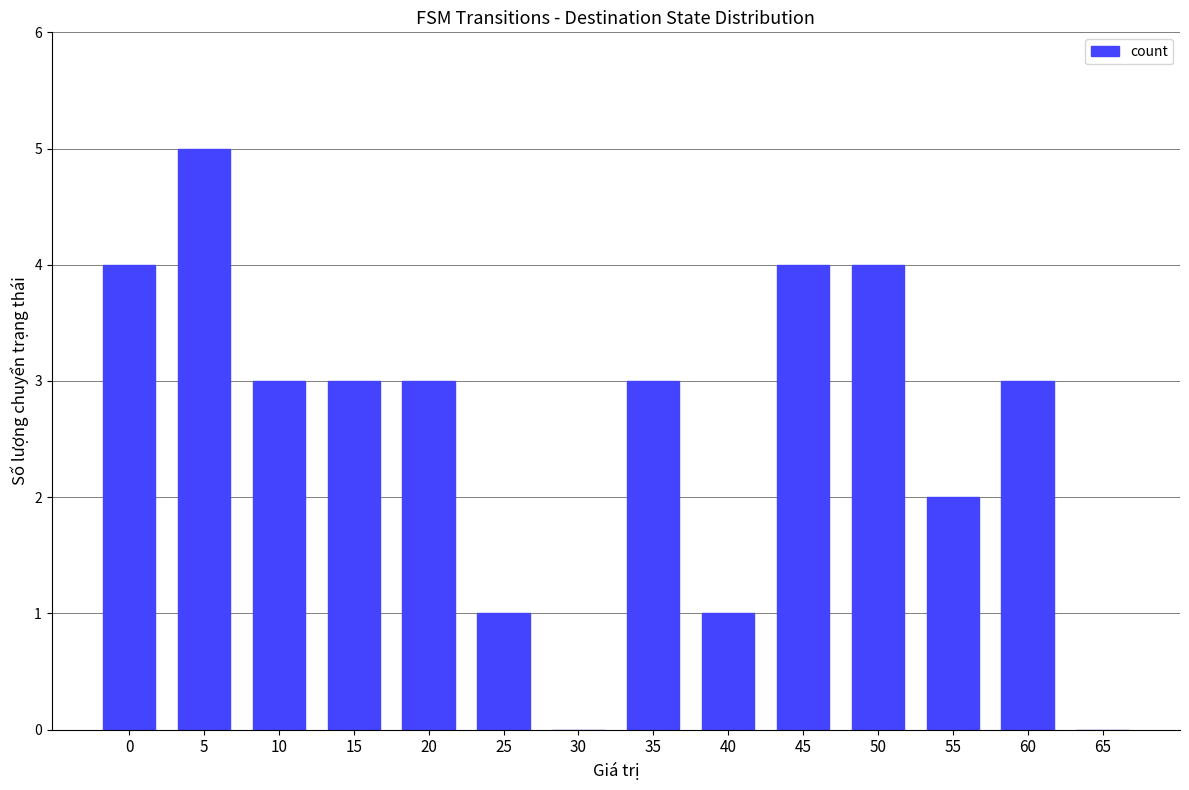

What is the maximum value shown in the chart?

5